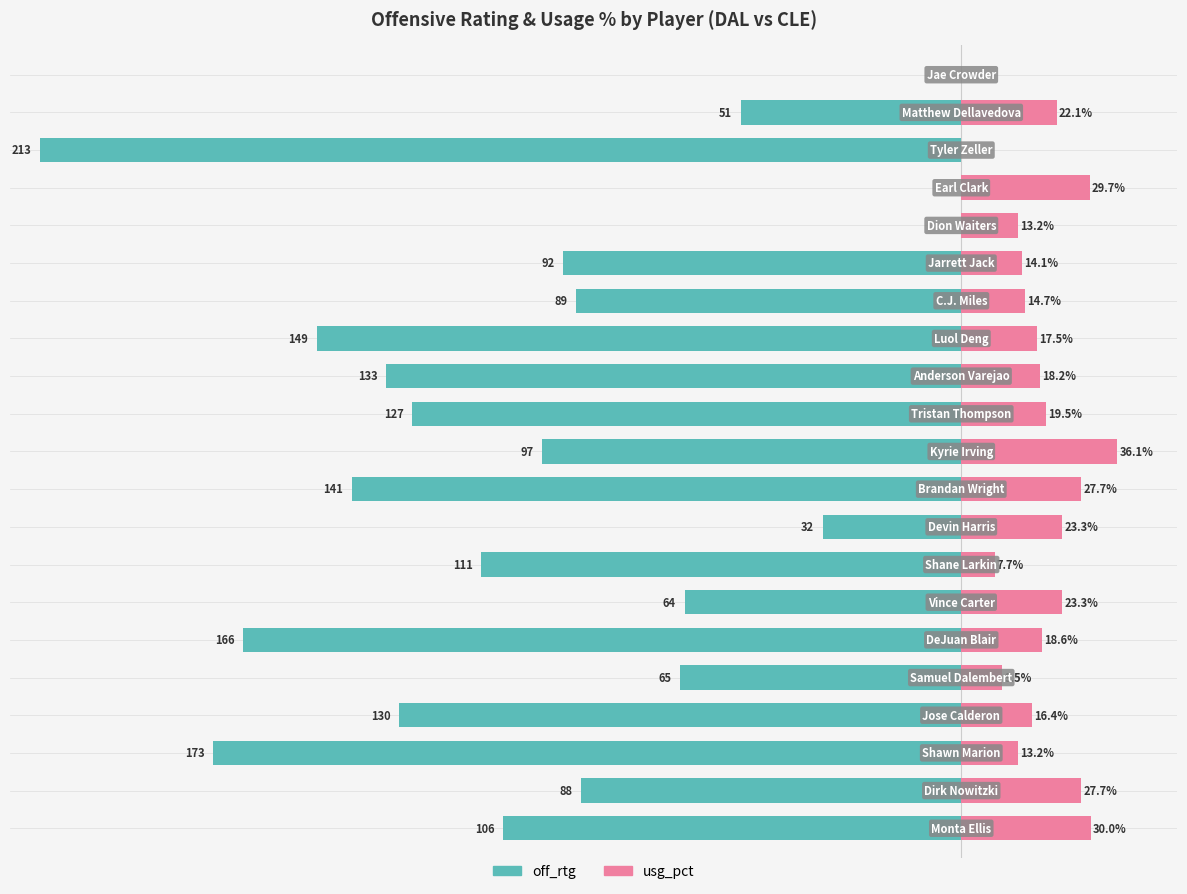

What position from the left is 0?

6